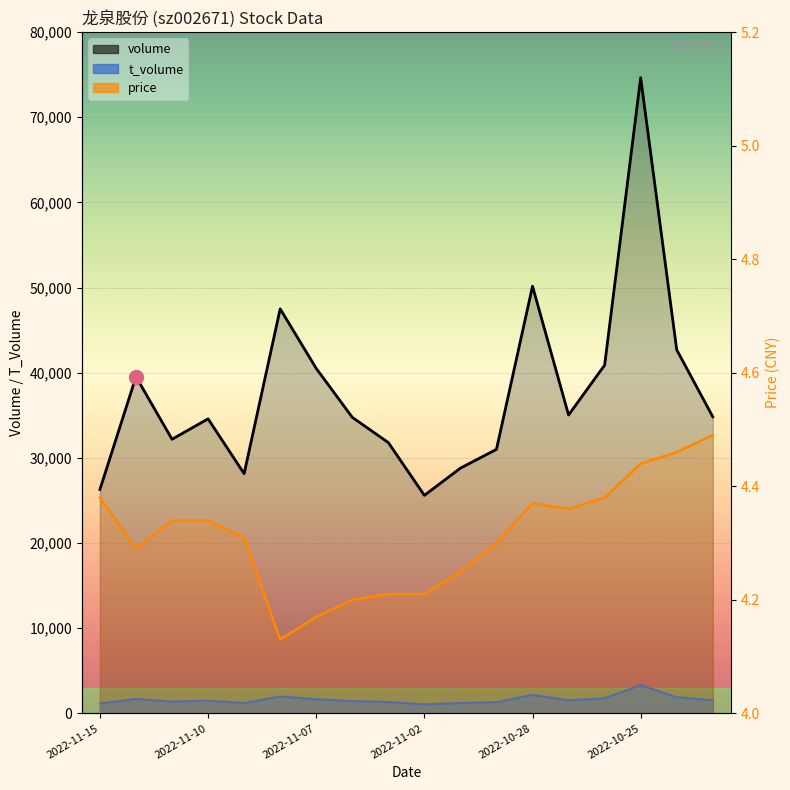

How many data points in volume_line are above 34833?

8